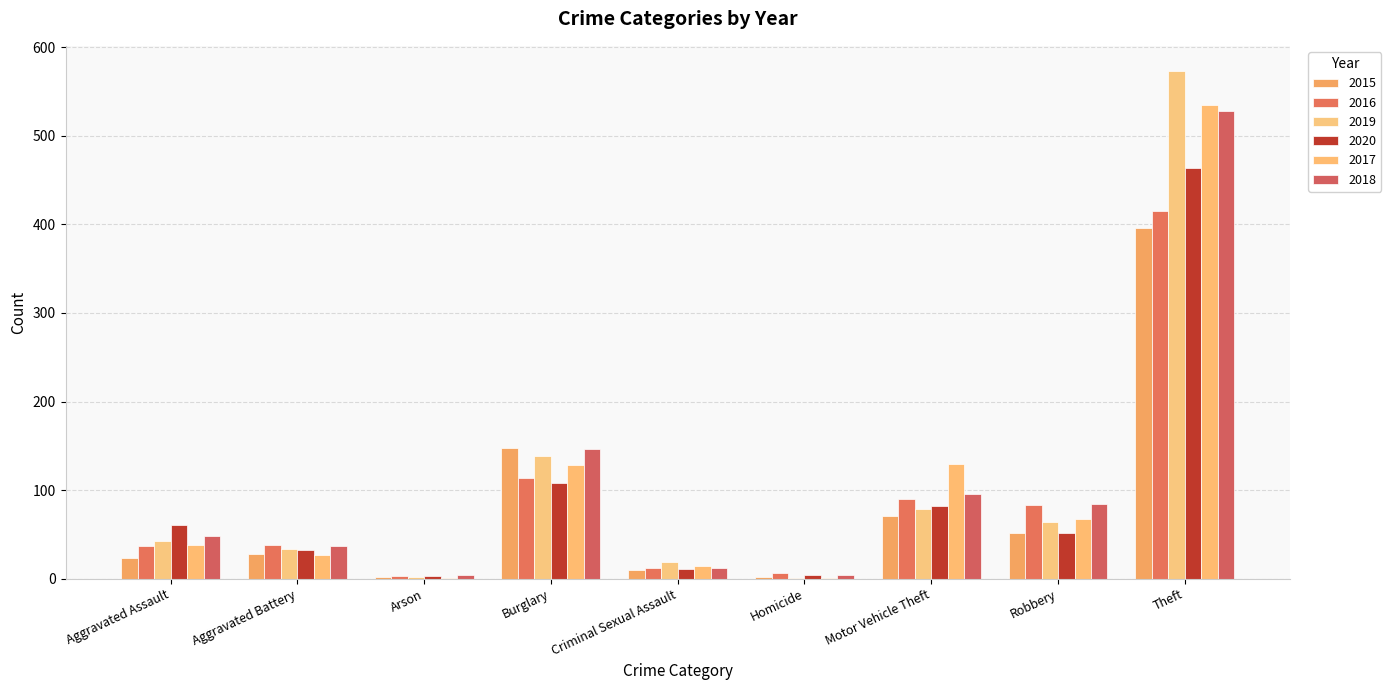

Which series has the largest range (max minus min)?

2019